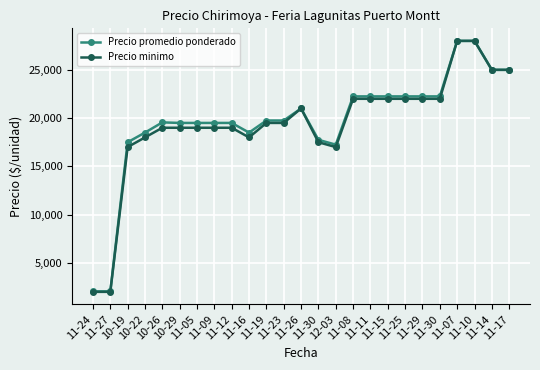

How many data points does each series have?

25